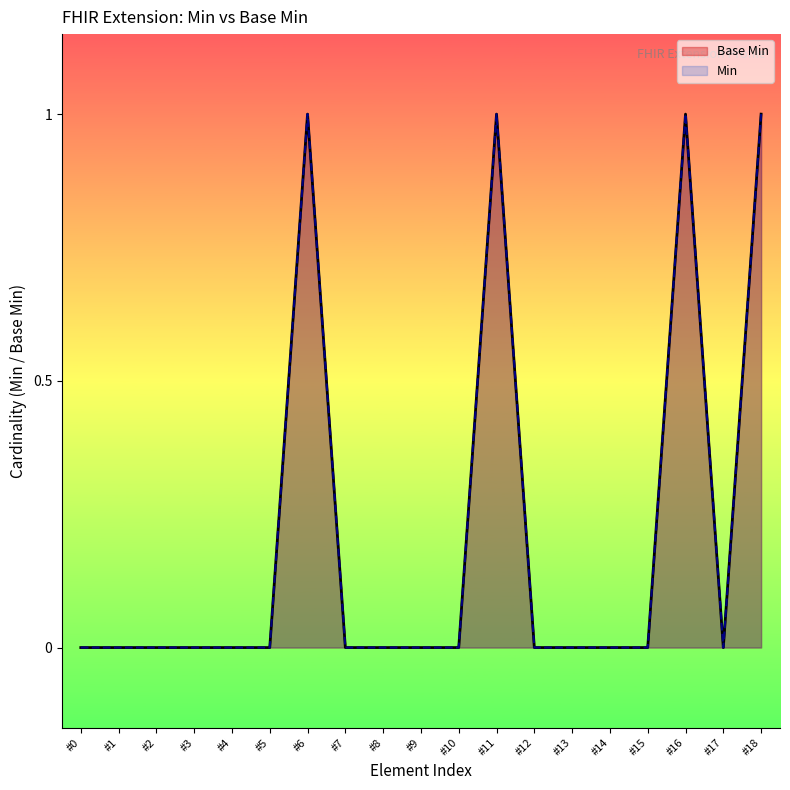

Reading right to left, transcribe all the data shown in this chart.

Base Min: #18=1	#17=0	#16=1	#15=0	#14=0	#13=0	#12=0	#11=1	#10=0	#9=0	#8=0	#7=0	#6=1	#5=0	#4=0	#3=0	#2=0	#1=0	#0=0
Min: #18=1	#17=0	#16=1	#15=0	#14=0	#13=0	#12=0	#11=1	#10=0	#9=0	#8=0	#7=0	#6=1	#5=0	#4=0	#3=0	#2=0	#1=0	#0=0